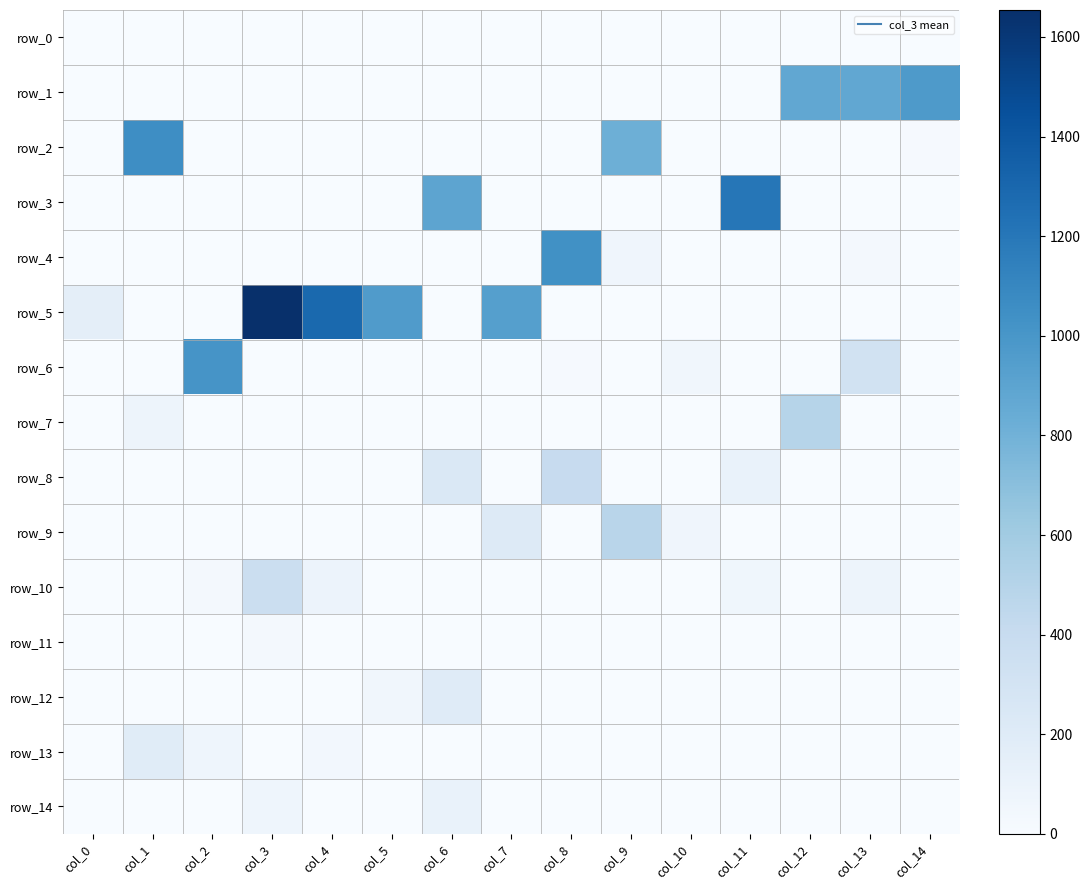

What is the spread (max minus min) of values at col_13?

877